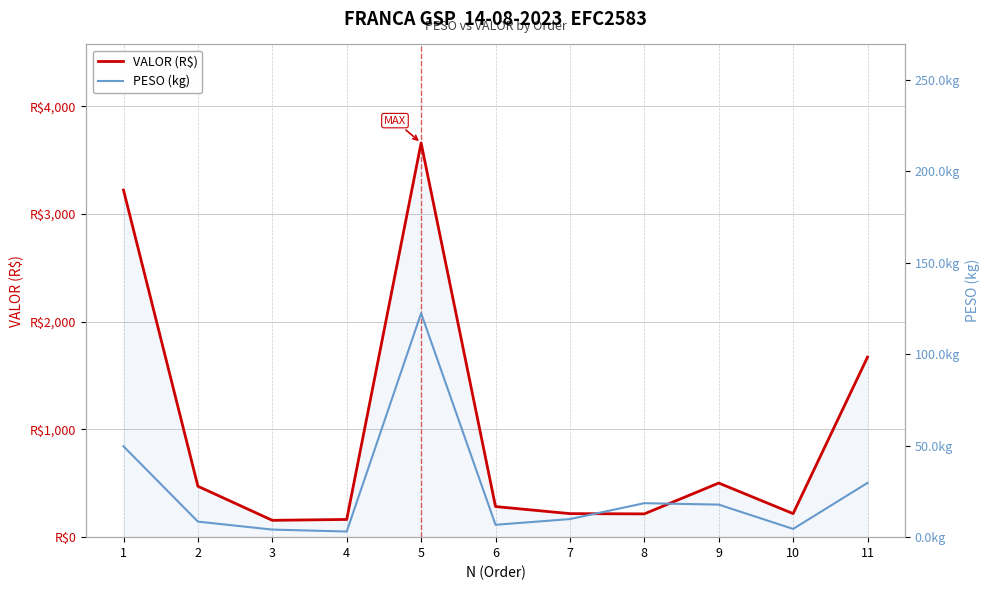

Reading left to right, transcribe all the data shown in this chart.

VALOR (R$): 1=3223.4	2=472.7	3=156.4	4=164.4	5=3660.8	6=284.2	7=218.5	8=216.3	9=502.5	10=218.7	11=1672.3
PESO (kg): 1=49.6	2=8.5	3=4.1	4=3.1	5=122.4	6=6.8	7=9.9	8=18.6	9=17.8	10=4.5	11=29.6